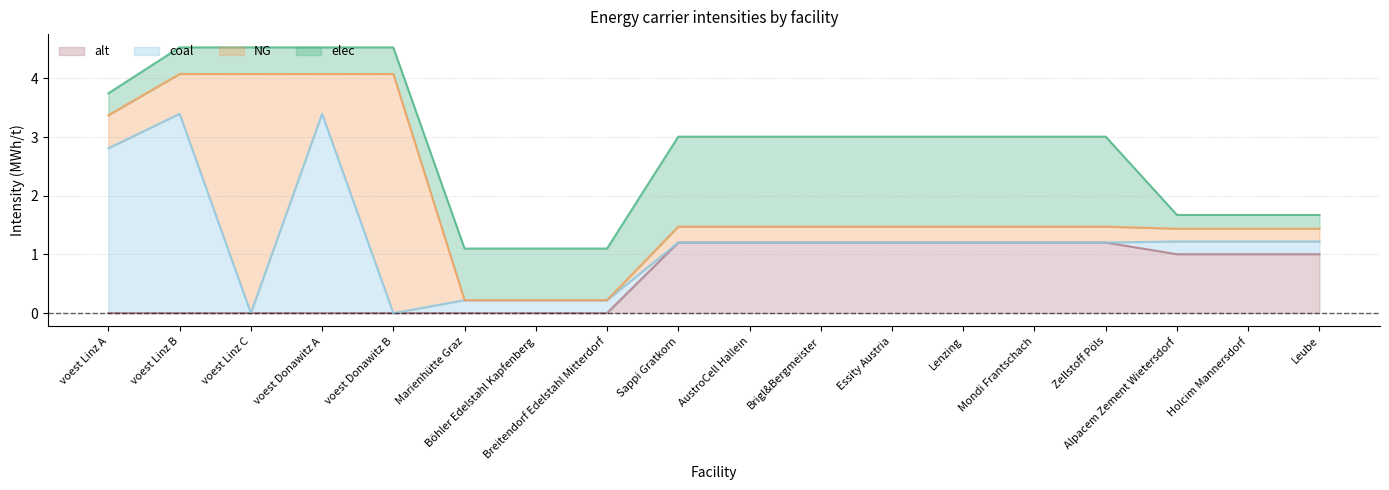

Reading left to right, list all the values displayed in this chart.

elec: voest Linz A=0.4	voest Linz B=0.5	voest Linz C=0.5	voest Donawitz A=0.5	voest Donawitz B=0.5	Marienhütte Graz=0.9	Böhler Edelstahl Kapfenberg=0.9	Breitendorf Edelstahl Mitterdorf=0.9	Sappi Gratkorn=1.5	AustroCell Hallein=1.5	Brigl&Bergmeister=1.5	Essity Austria=1.5	Lenzing=1.5	Mondi Frantschach=1.5	Zellstoff Pöls=1.5	Alpacem Zement Wietersdorf=0.2	Holcim Mannersdorf=0.2	Leube=0.2
NG: voest Linz A=0.6	voest Linz B=0.7	voest Linz C=4.1	voest Donawitz A=0.7	voest Donawitz B=4.1	Marienhütte Graz=0.0	Böhler Edelstahl Kapfenberg=0.0	Breitendorf Edelstahl Mitterdorf=0.0	Sappi Gratkorn=0.3	AustroCell Hallein=0.3	Brigl&Bergmeister=0.3	Essity Austria=0.3	Lenzing=0.3	Mondi Frantschach=0.3	Zellstoff Pöls=0.3	Alpacem Zement Wietersdorf=0.2	Holcim Mannersdorf=0.2	Leube=0.2
coal: voest Linz A=2.8	voest Linz B=3.4	voest Linz C=0.0	voest Donawitz A=3.4	voest Donawitz B=0.0	Marienhütte Graz=0.2	Böhler Edelstahl Kapfenberg=0.2	Breitendorf Edelstahl Mitterdorf=0.2	Sappi Gratkorn=0.0	AustroCell Hallein=0.0	Brigl&Bergmeister=0.0	Essity Austria=0.0	Lenzing=0.0	Mondi Frantschach=0.0	Zellstoff Pöls=0.0	Alpacem Zement Wietersdorf=0.2	Holcim Mannersdorf=0.2	Leube=0.2
alt: voest Linz A=0.0	voest Linz B=0.0	voest Linz C=0.0	voest Donawitz A=0.0	voest Donawitz B=0.0	Marienhütte Graz=0.0	Böhler Edelstahl Kapfenberg=0.0	Breitendorf Edelstahl Mitterdorf=0.0	Sappi Gratkorn=1.2	AustroCell Hallein=1.2	Brigl&Bergmeister=1.2	Essity Austria=1.2	Lenzing=1.2	Mondi Frantschach=1.2	Zellstoff Pöls=1.2	Alpacem Zement Wietersdorf=1.0	Holcim Mannersdorf=1.0	Leube=1.0